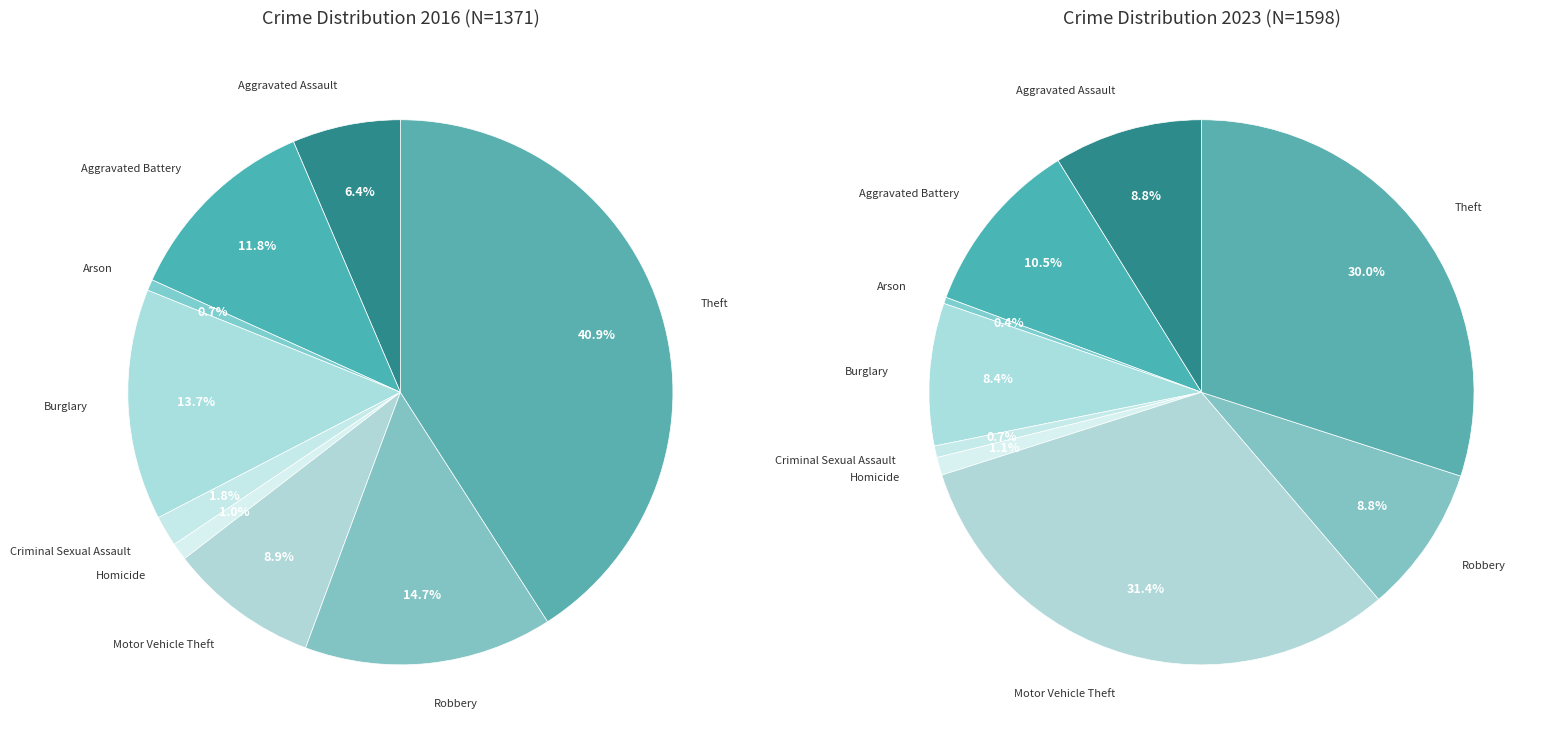

Does any single category account for the majority?

No